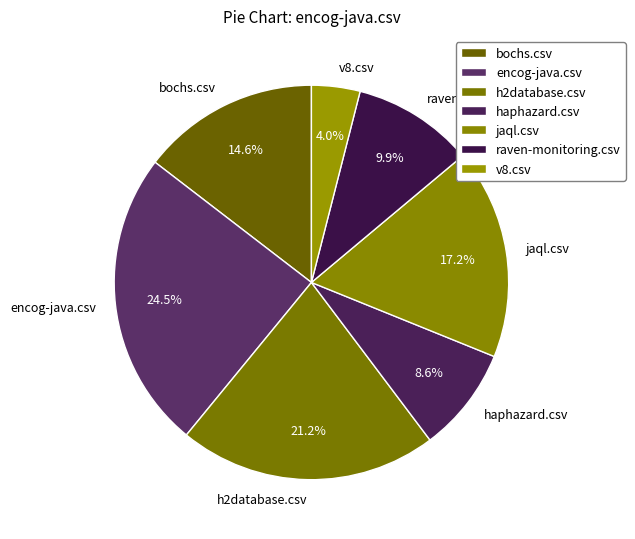

Which category has the biggest portion of the pie?

encog-java.csv